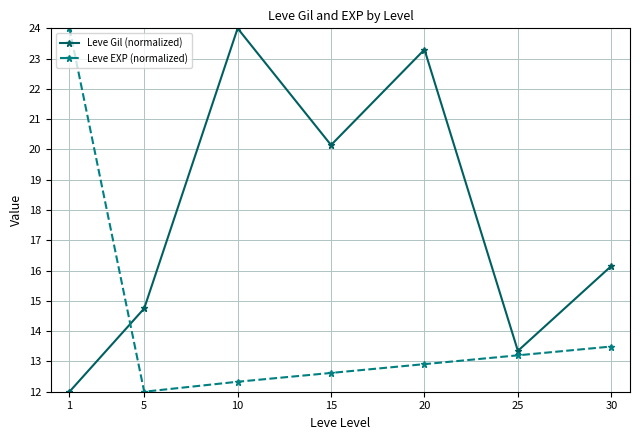

True or false: Leve EXP (normalized) has more than 0 points higher than both neighbors.

False